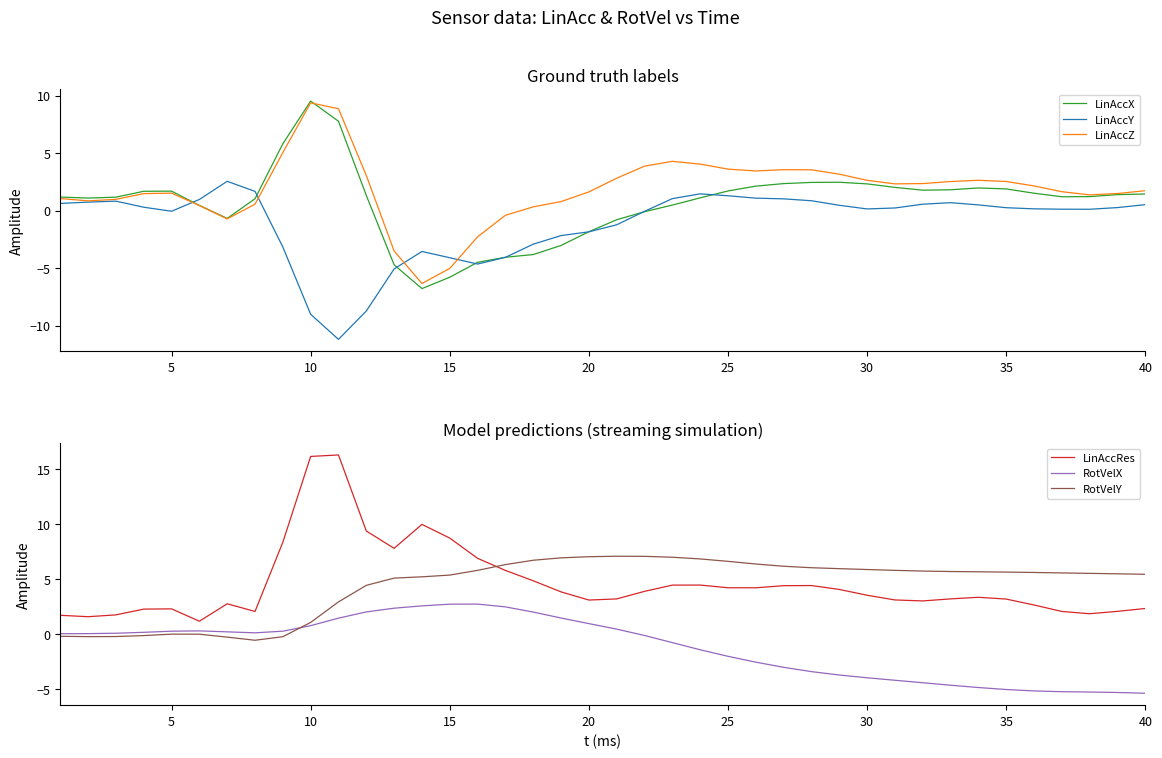

What is the greatest value displayed?

16.3